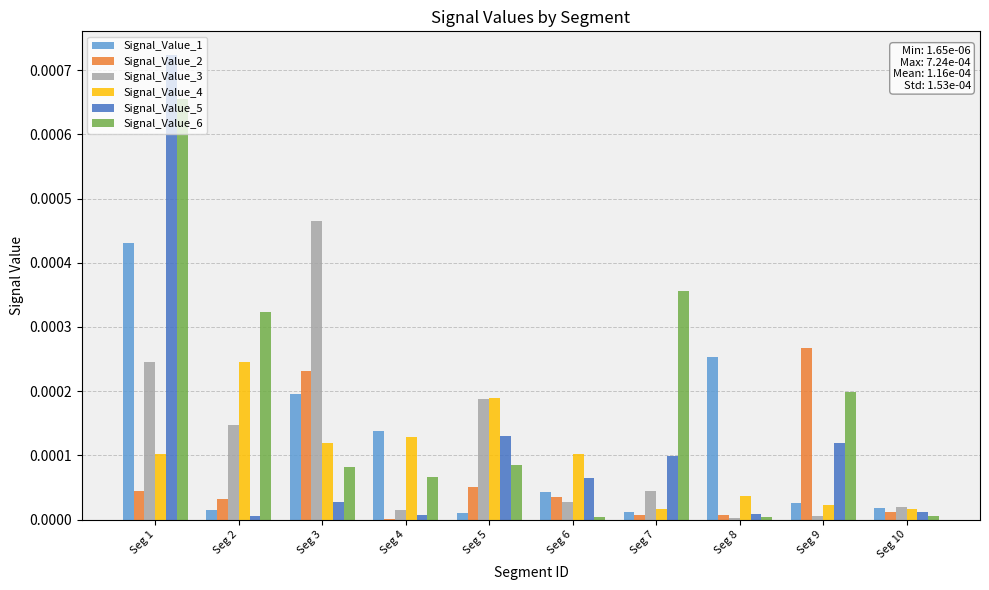

At which category is the sum across all series the highest?

Seg 1